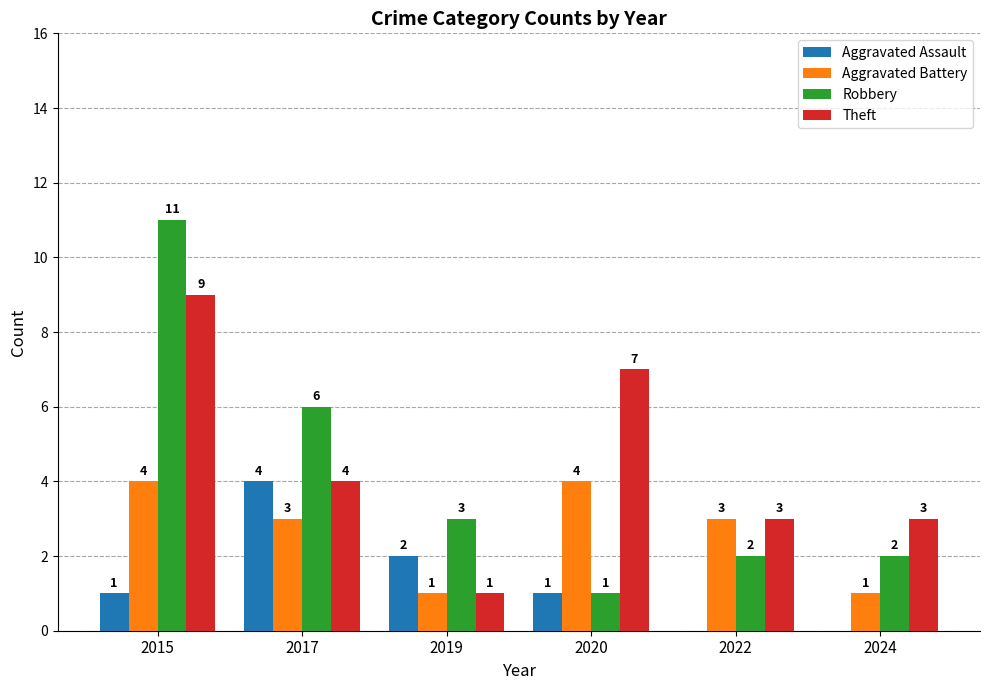

How many series are shown in this chart?

4